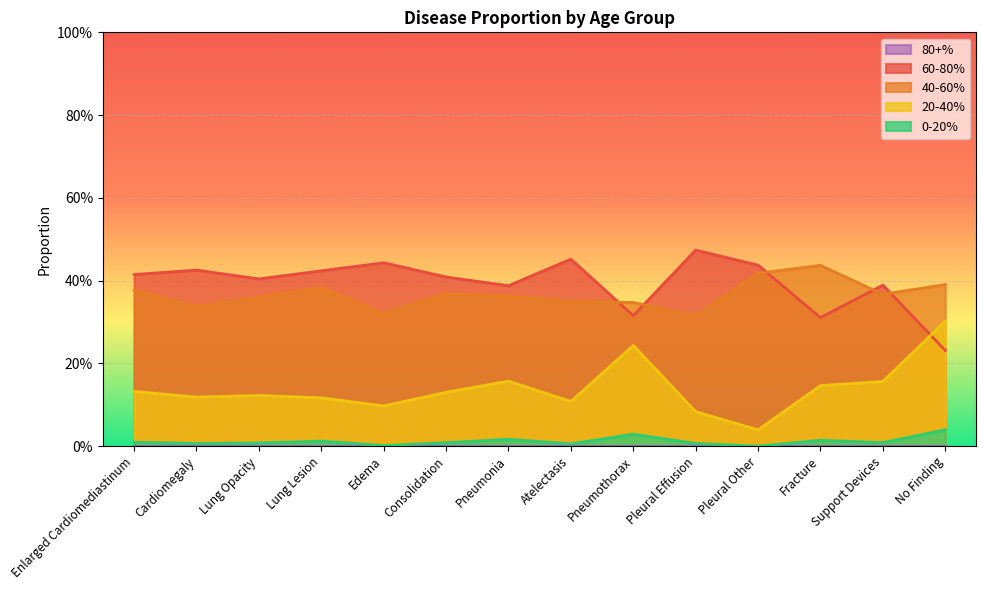

True or false: %20-40 has a value of 0.2 at Pneumothorax.

True